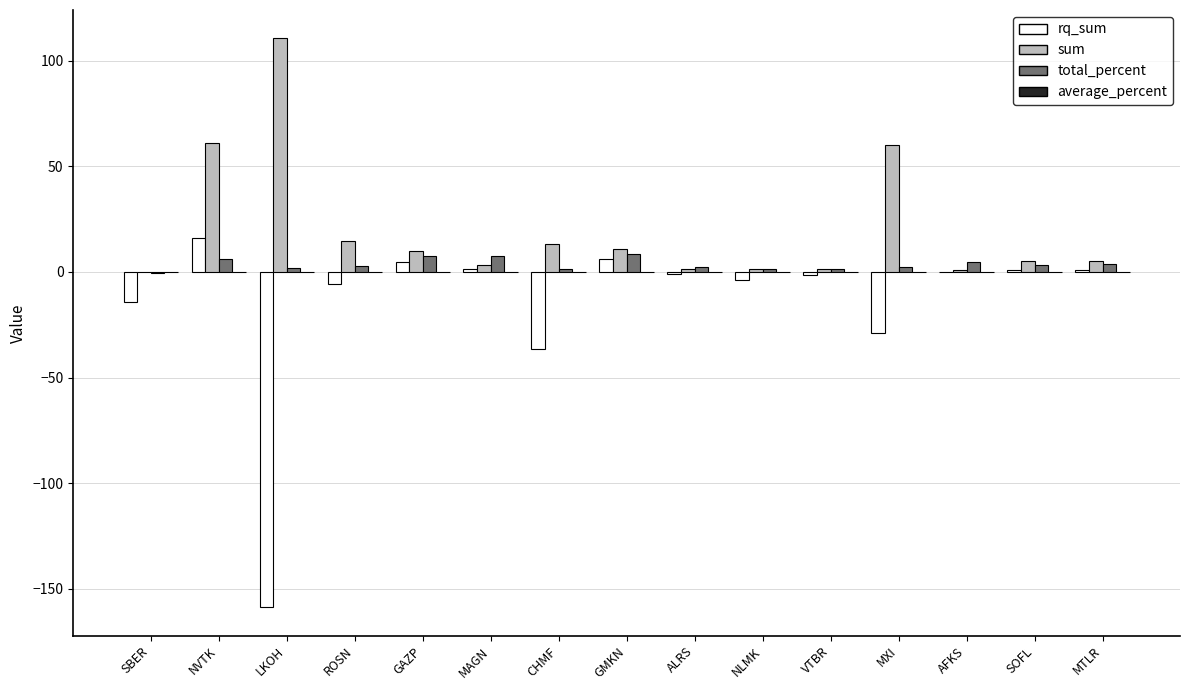

Is the value of sum at VTBR greater than the value of total_percent at GMKN?

No